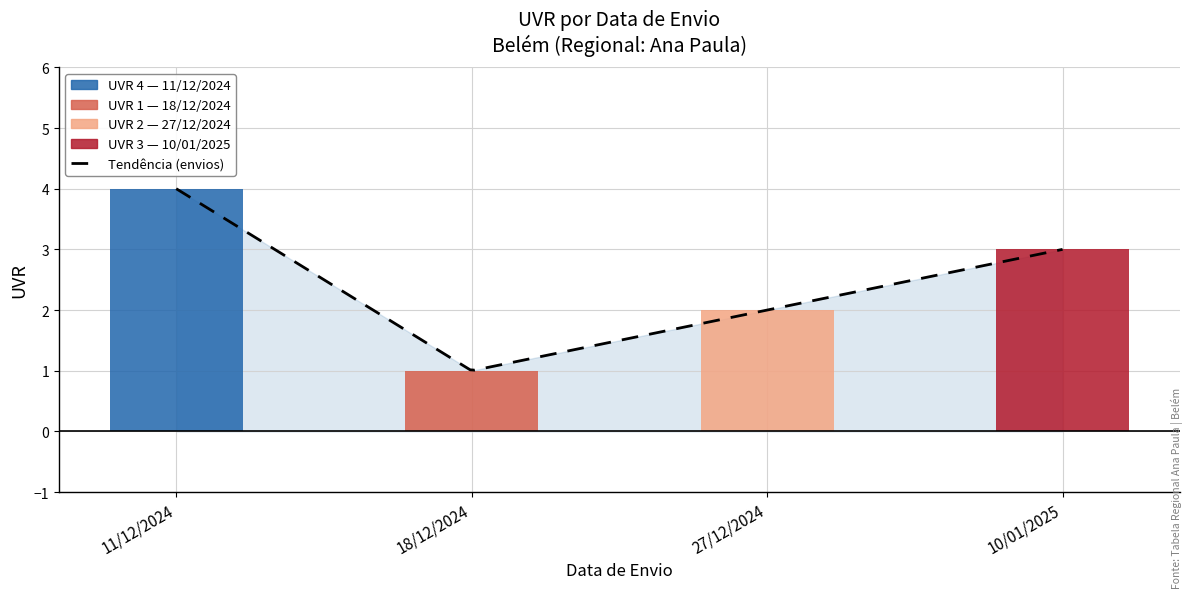

At which label does the data first exceed 3?

11/12/2024